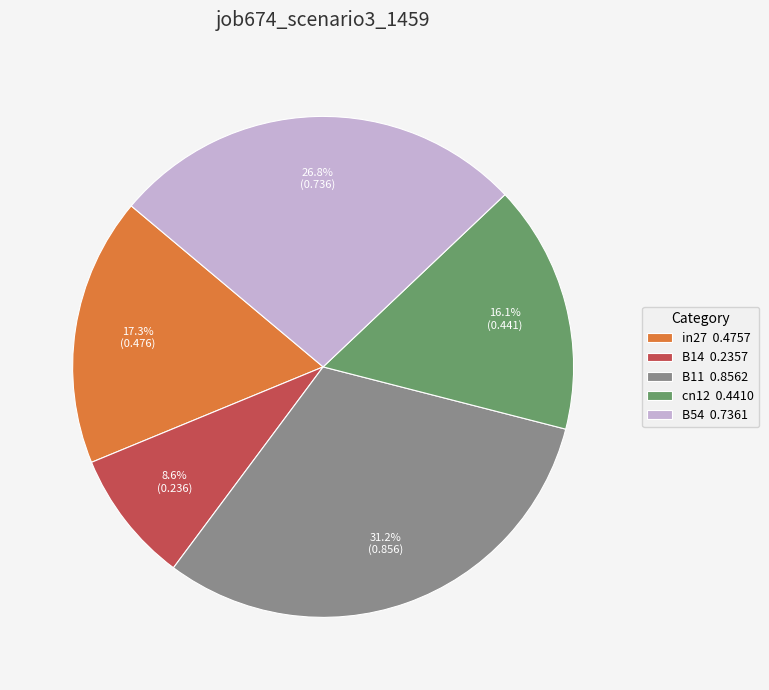

Rank the categories by value from lowest to highest.

B14, cn12, in27, B54, B11